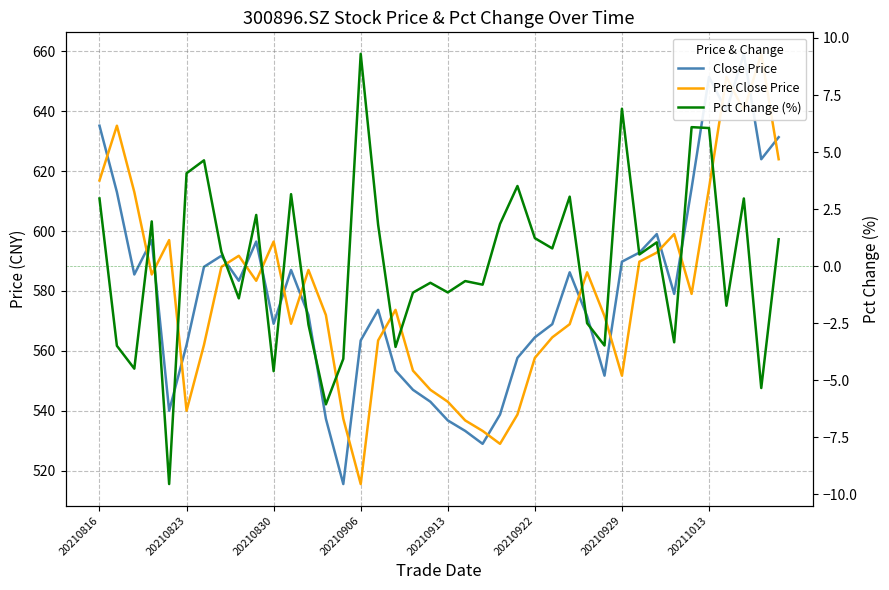

Read the Close Price value at 13.

537.3